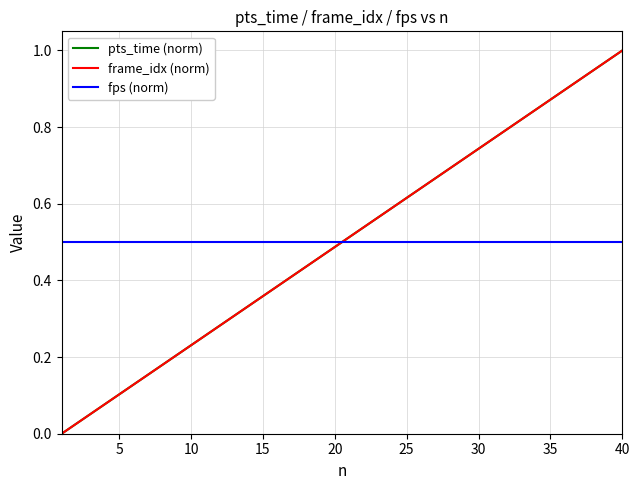

Reading left to right, list all the values displayed in this chart.

pts_time (norm): 0.0	0.0	0.1	0.1	0.1	0.1	0.2	0.2	0.2	0.2	0.3	0.3	0.3	0.3	0.4	0.4	0.4	0.4	0.5	0.5	0.5	0.5	0.6	0.6	0.6	0.6	0.7	0.7	0.7	0.7	0.8	0.8	0.8	0.8	0.9	0.9	0.9	0.9	1.0	1.0
frame_idx (norm): 0.0	0.0	0.1	0.1	0.1	0.1	0.2	0.2	0.2	0.2	0.3	0.3	0.3	0.3	0.4	0.4	0.4	0.4	0.5	0.5	0.5	0.5	0.6	0.6	0.6	0.6	0.7	0.7	0.7	0.7	0.8	0.8	0.8	0.8	0.9	0.9	0.9	0.9	1.0	1.0
fps (norm): 0.5	0.5	0.5	0.5	0.5	0.5	0.5	0.5	0.5	0.5	0.5	0.5	0.5	0.5	0.5	0.5	0.5	0.5	0.5	0.5	0.5	0.5	0.5	0.5	0.5	0.5	0.5	0.5	0.5	0.5	0.5	0.5	0.5	0.5	0.5	0.5	0.5	0.5	0.5	0.5